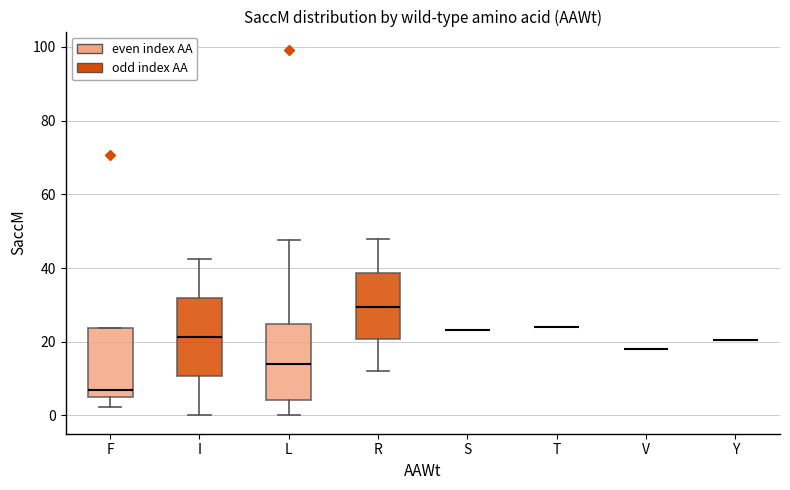

Where does the median line of the box for L sit on the y-axis? The values are not printed on the chart, so give them approximately, as read against the axis.

14